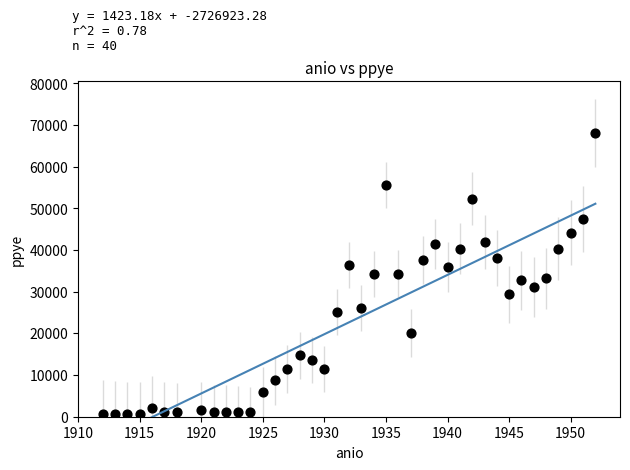

What is the range of Y values (max minus min)?

67576.5